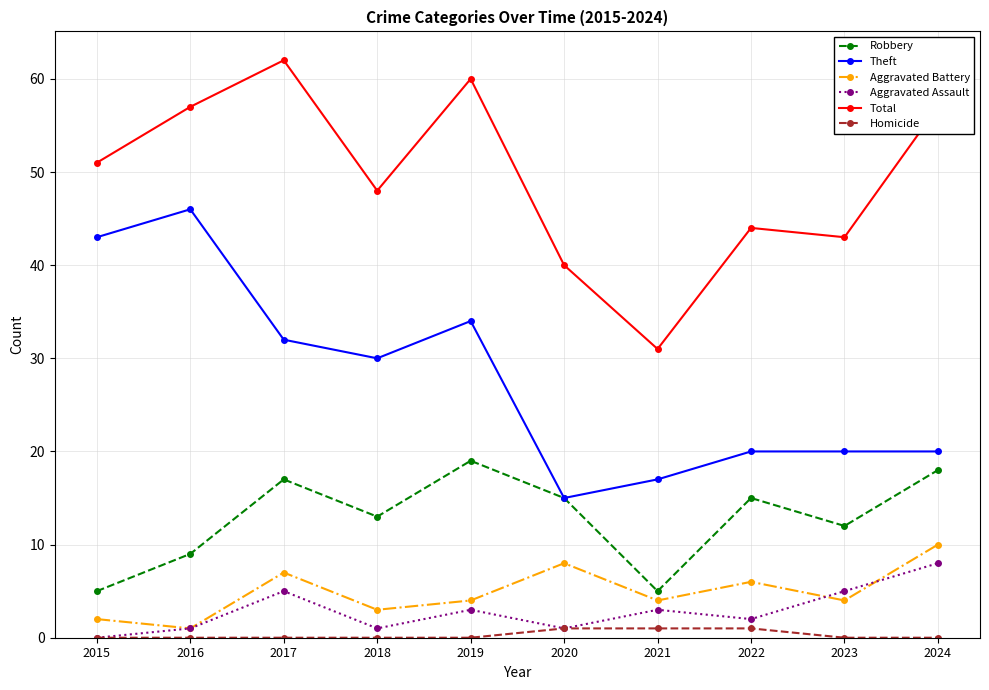

What is the spread (max minus min) of values at 2023?

43